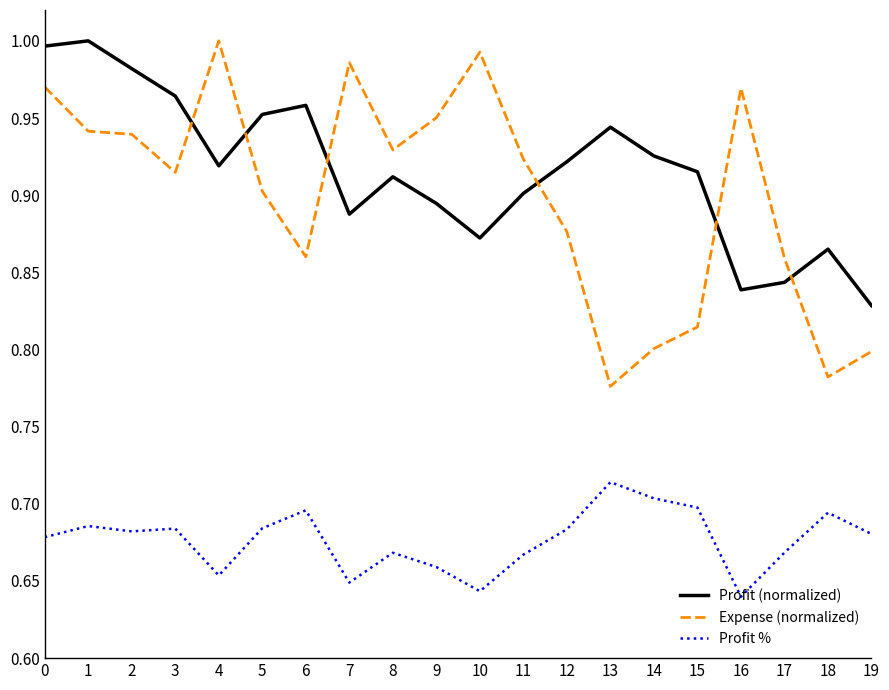

How many intersections are there between Expense (normalized) and Profit (normalized)?

6